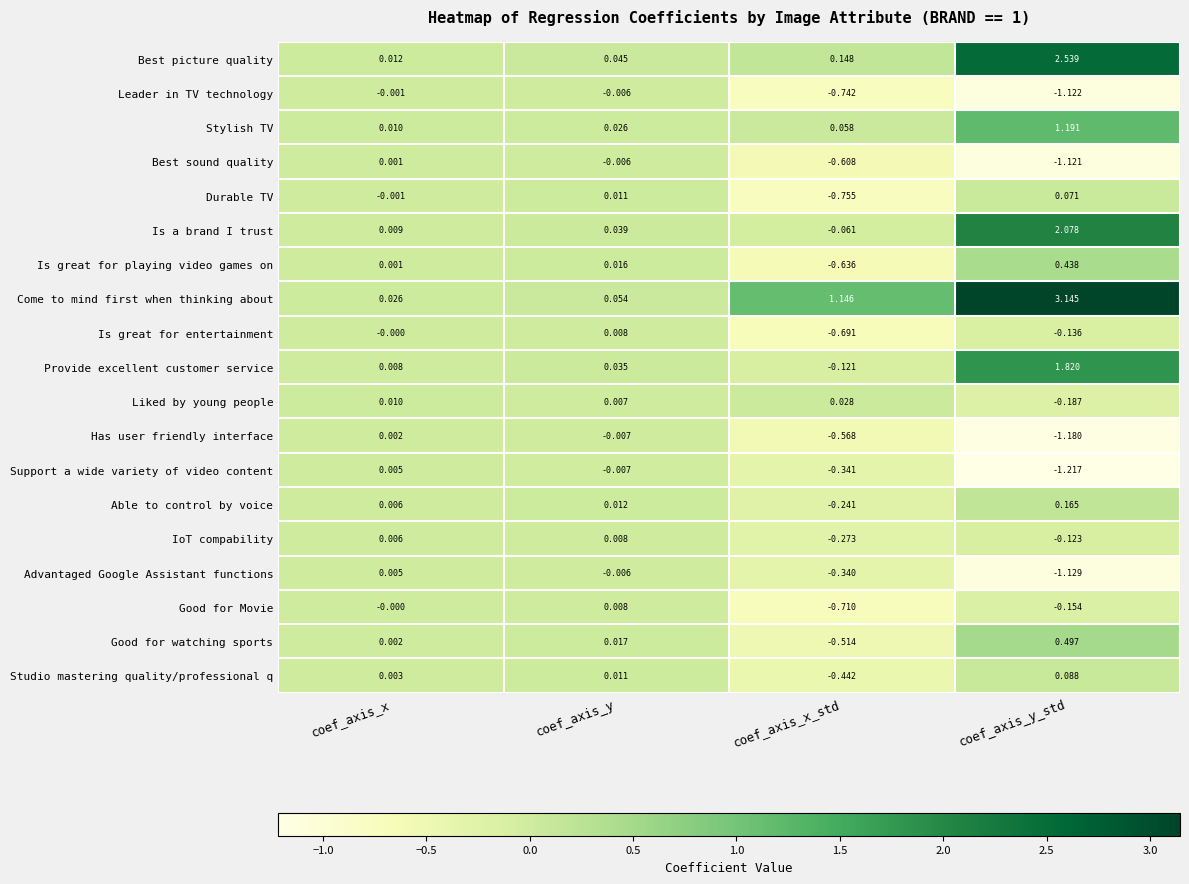

Which label corresponds to the smallest value in the chart?

coef_axis_y_std